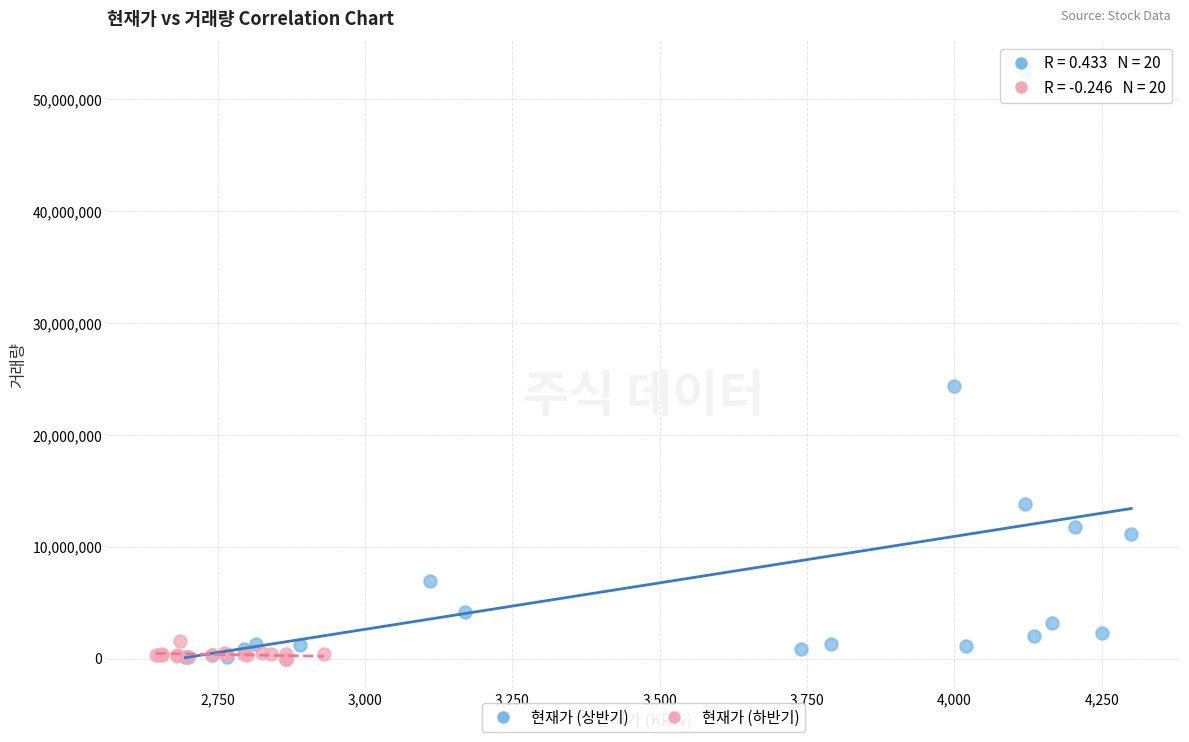

Which series reaches the maximum Y coordinate?

현재가 (상반기)